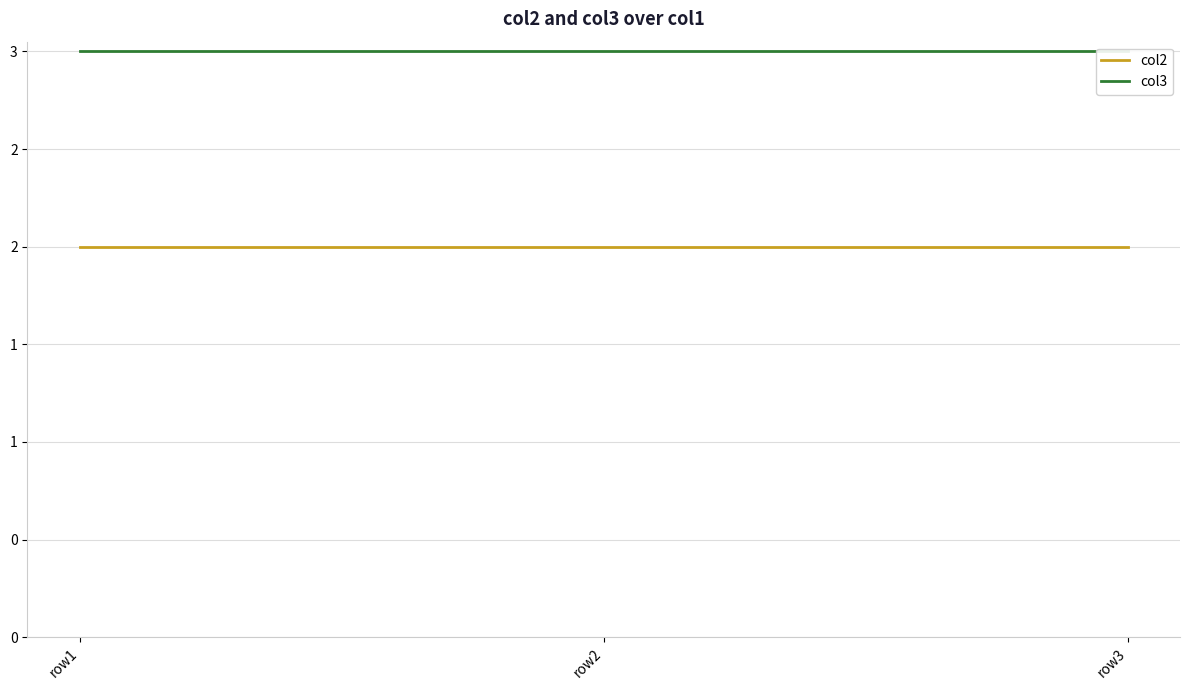

What is the value of the col3 point at the 1st from the left?

3